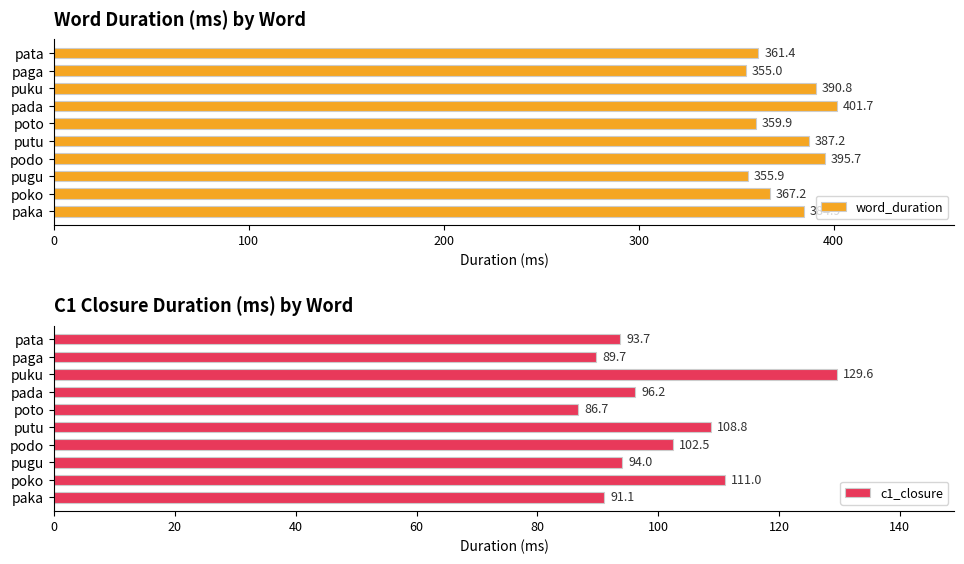

How many data points does each series have?

10